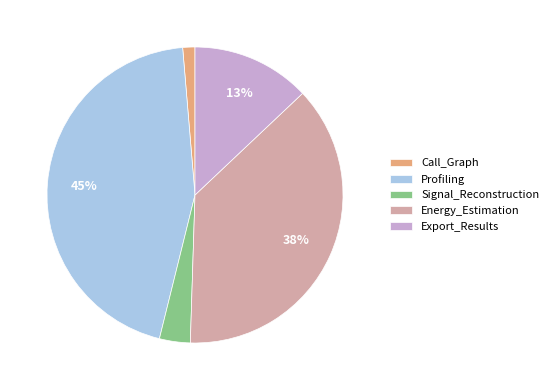

Does Signal_Reconstruction account for over 50% of the chart?

No